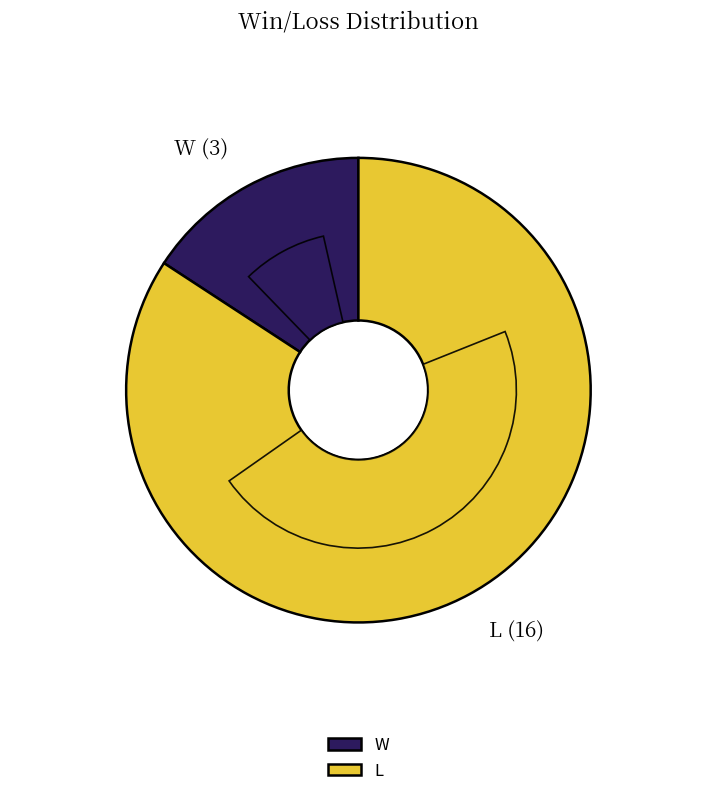

Which slice represents more than half of the pie?

L